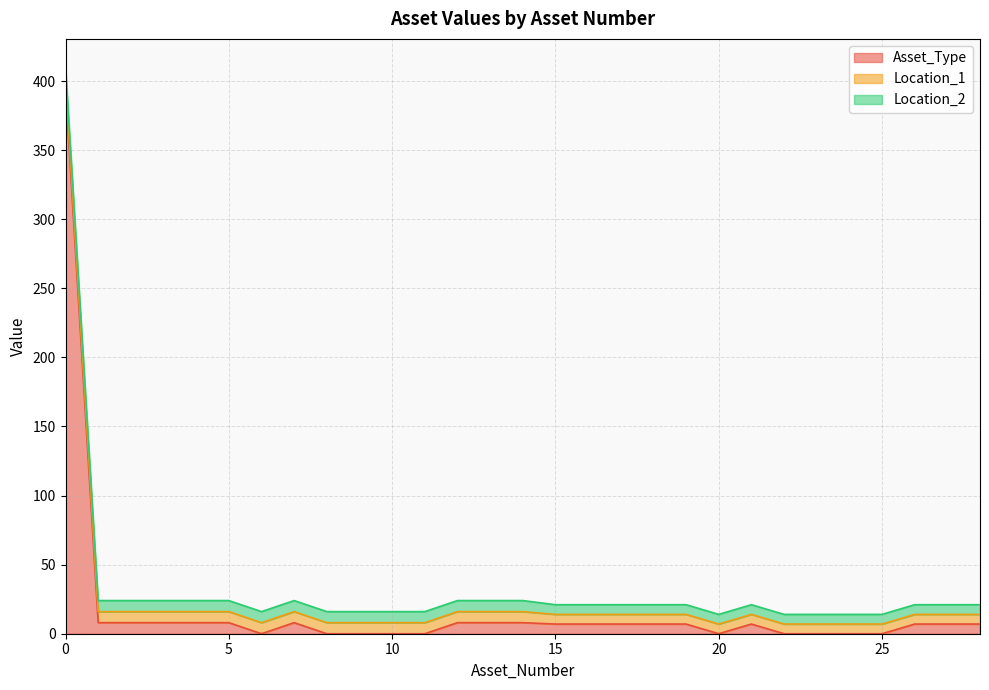

At how many categories does at least one series exceed 24?

1